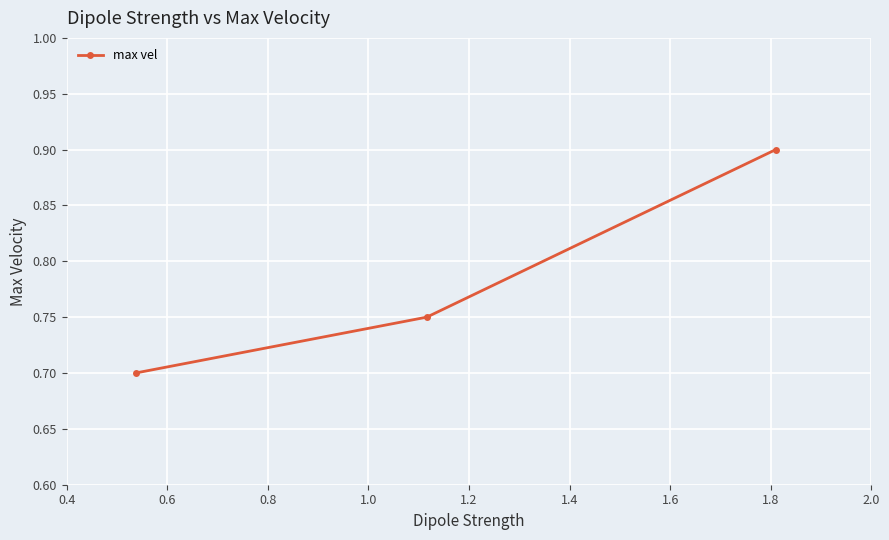

What is the maximum value shown in the chart?

0.9